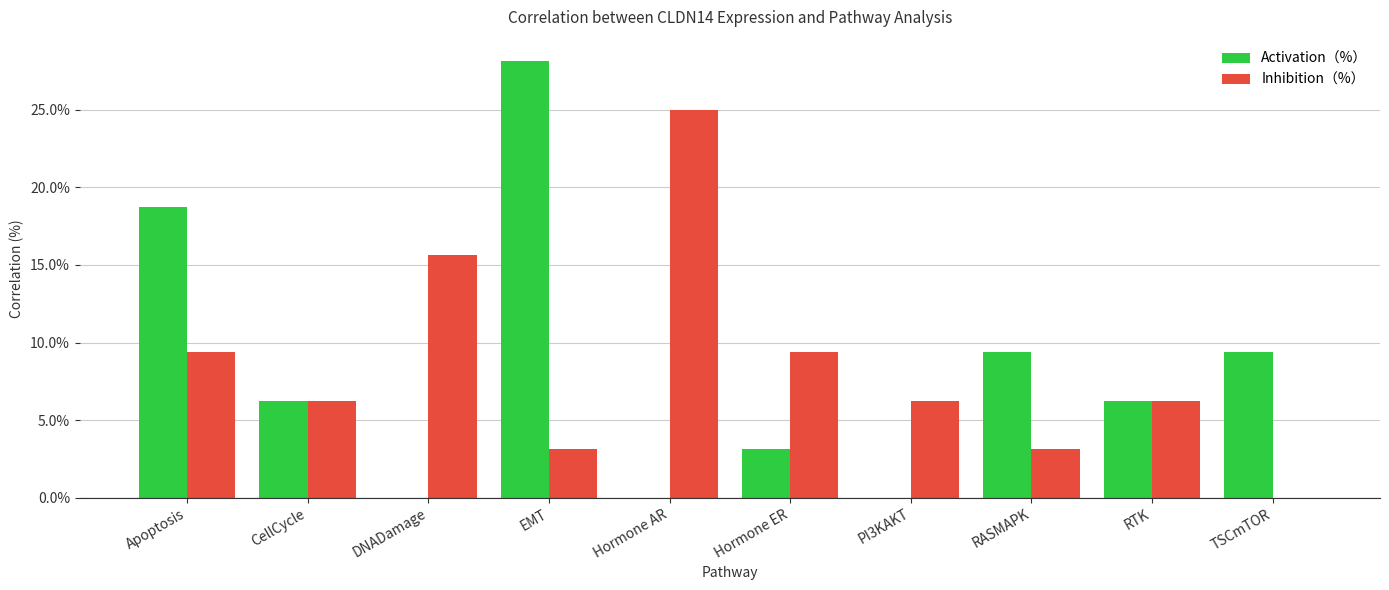

What are all the series names shown in the legend?

Activation（%）, Inhibition（%）